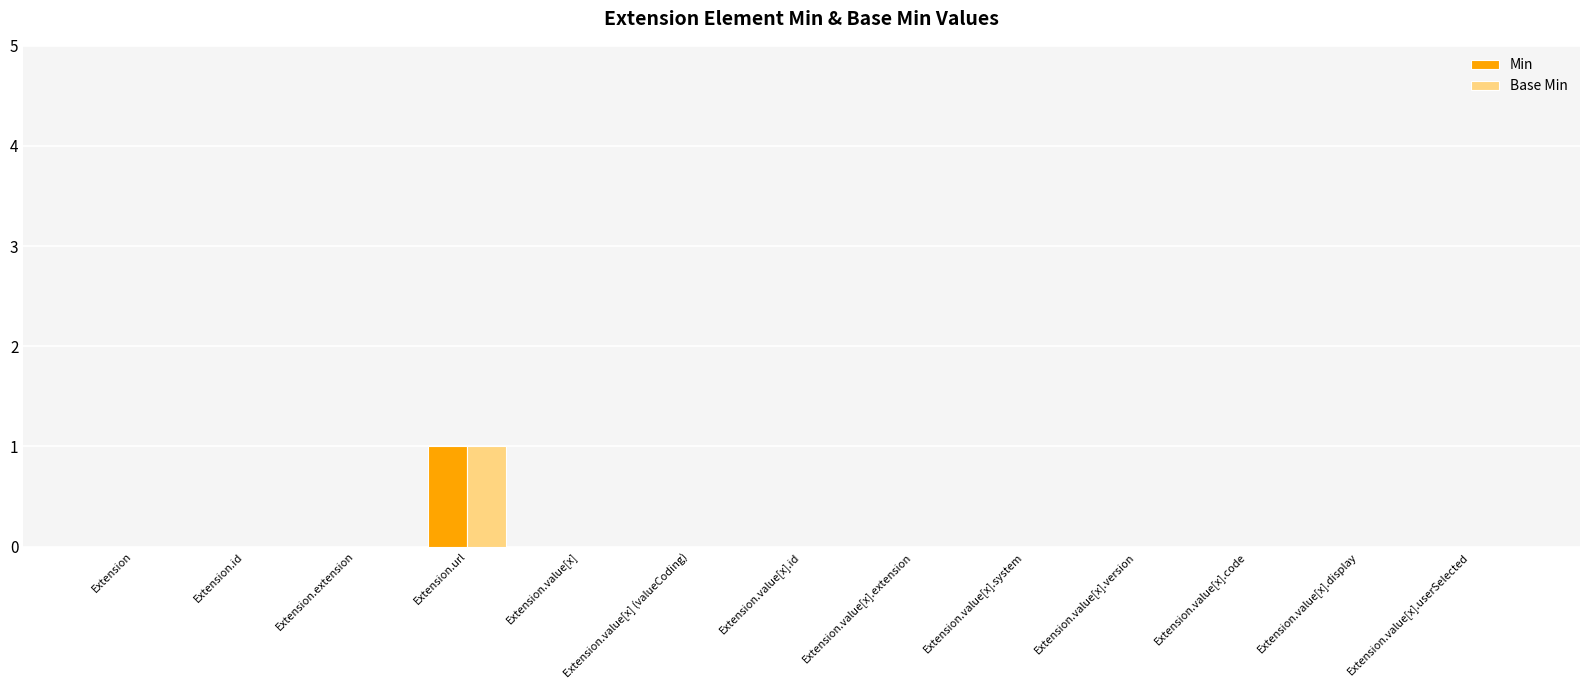

At which category is the sum across all series the highest?

Extension.url